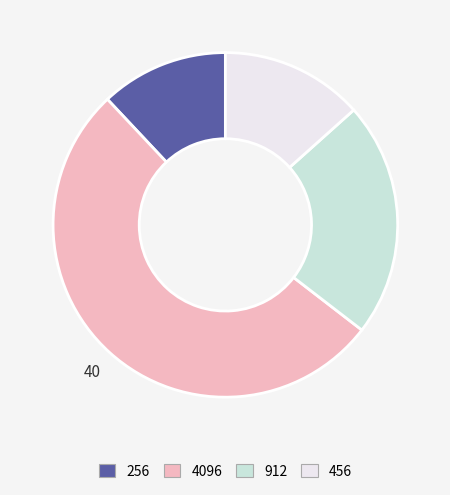

Do 4096 and 912 together represent more than half of the pie?

Yes